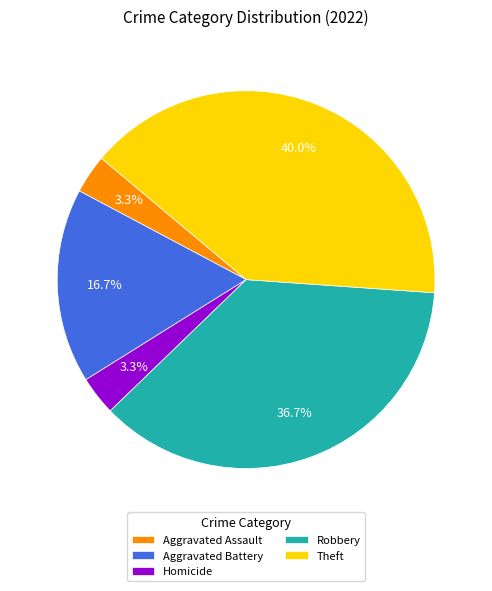

What is the largest slice in the pie chart?

Theft